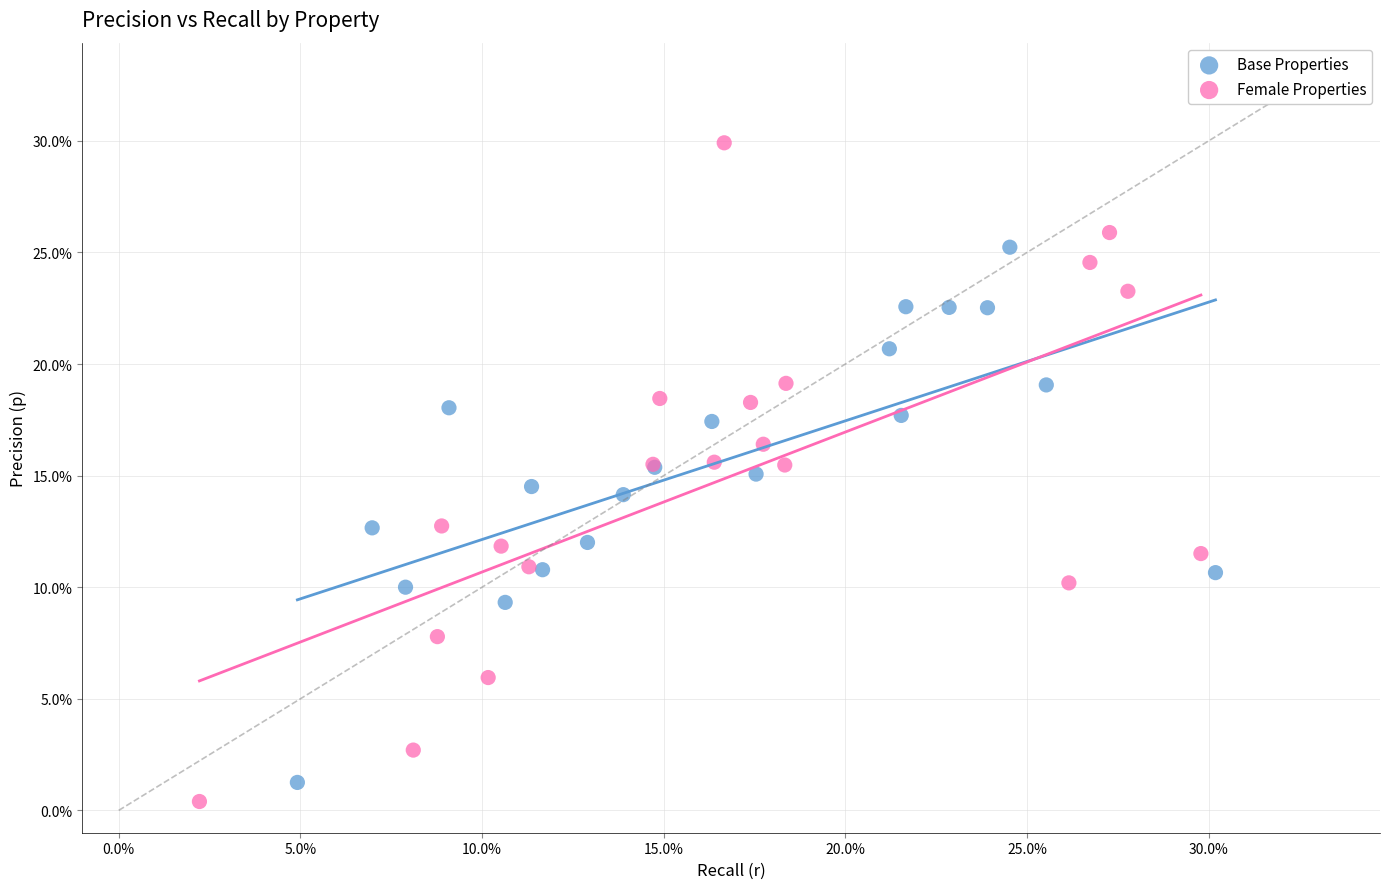

What are all the series names shown in the legend?

Base Properties, Female Properties